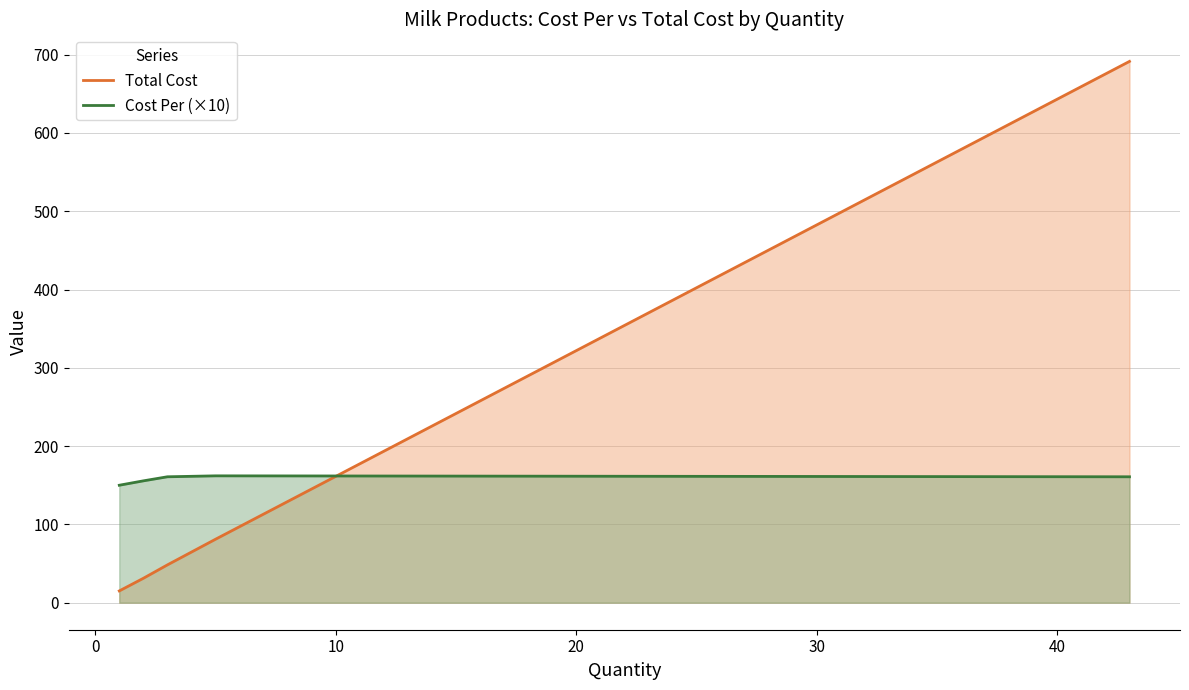

After their last crossing, which series has the higher values: Cost Per (×10) or Total Cost?

Total Cost